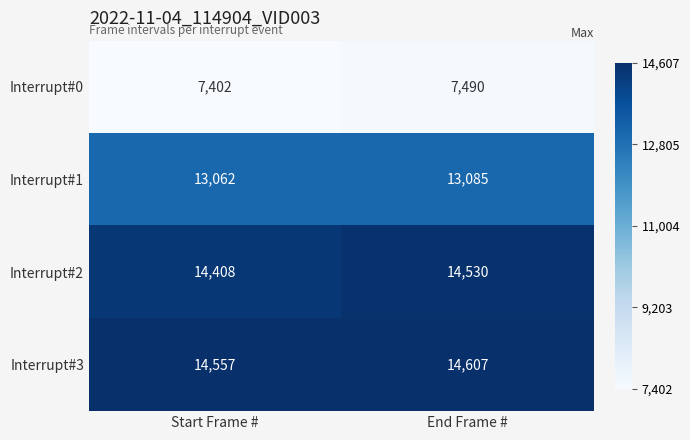

At how many categories does at least one series exceed 12633?

2